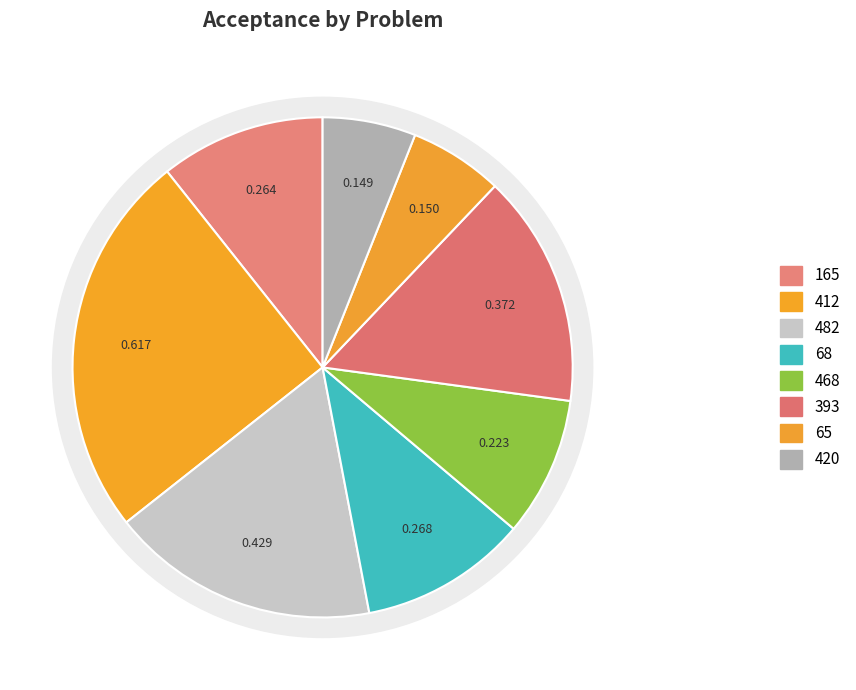

What is the largest slice in the pie chart?

412